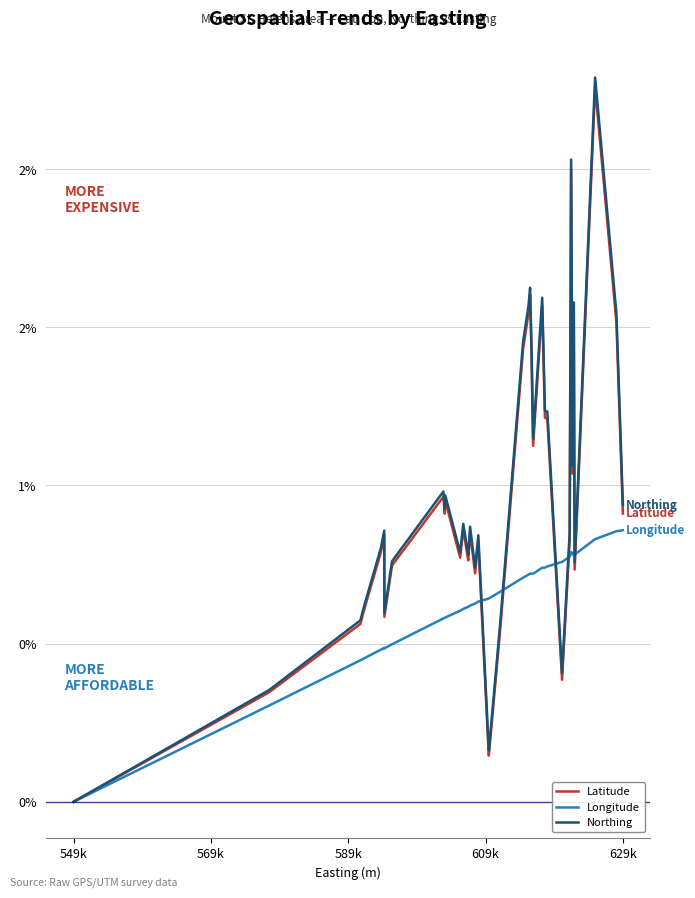

True or false: Longitude has more than 2 interior local peaks.

True